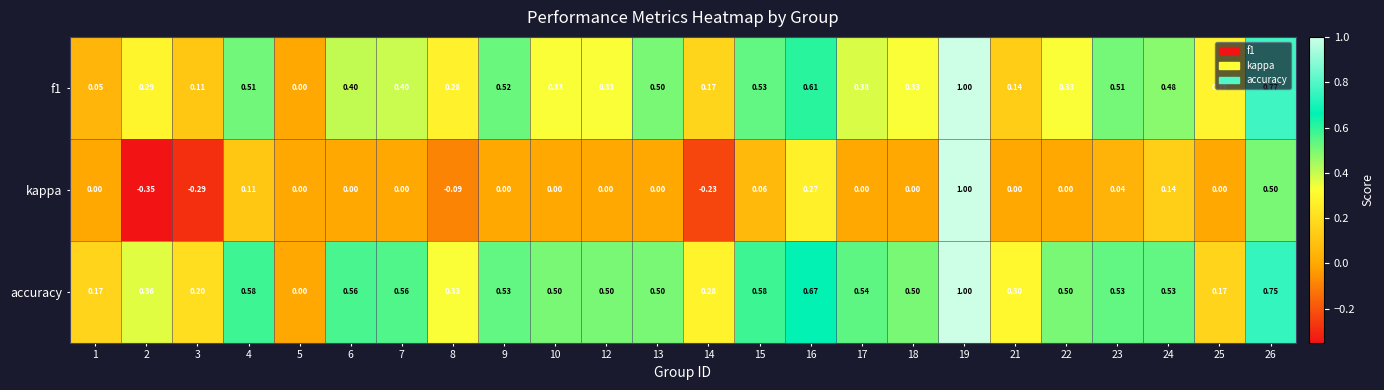

Which series has the largest range (max minus min)?

kappa